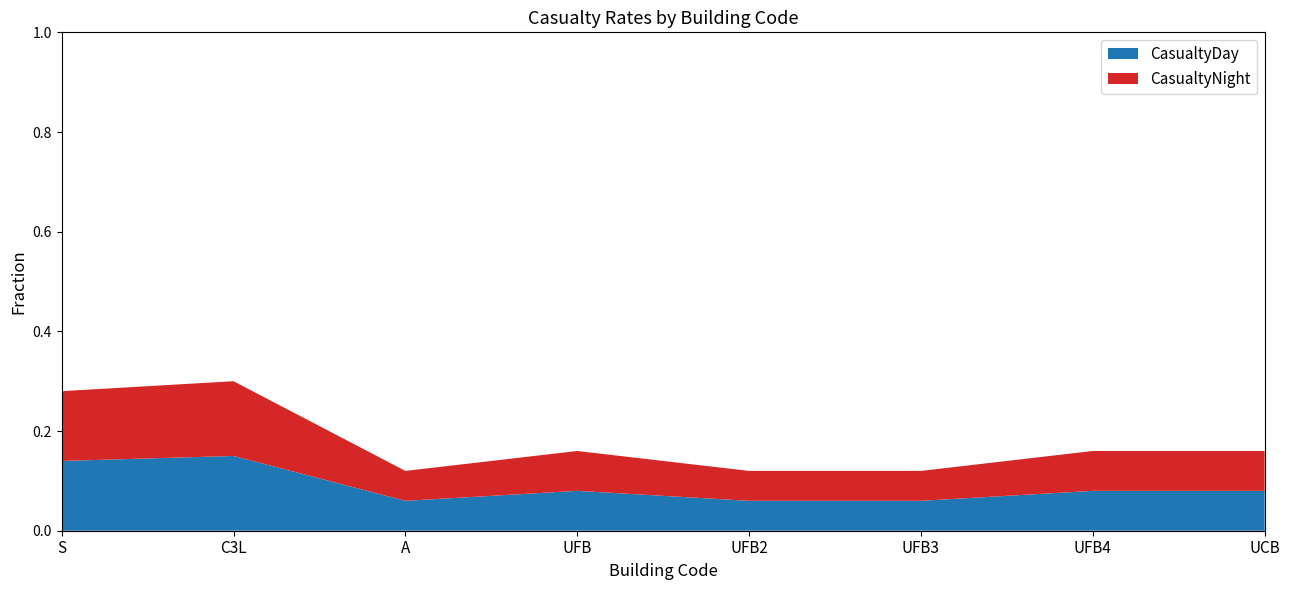

Reading left to right, transcribe all the data shown in this chart.

CasualtyDay: S=0.1	C3L=0.1	A=0.1	UFB=0.1	UFB2=0.1	UFB3=0.1	UFB4=0.1	UCB=0.1
CasualtyNight: S=0.1	C3L=0.1	A=0.1	UFB=0.1	UFB2=0.1	UFB3=0.1	UFB4=0.1	UCB=0.1